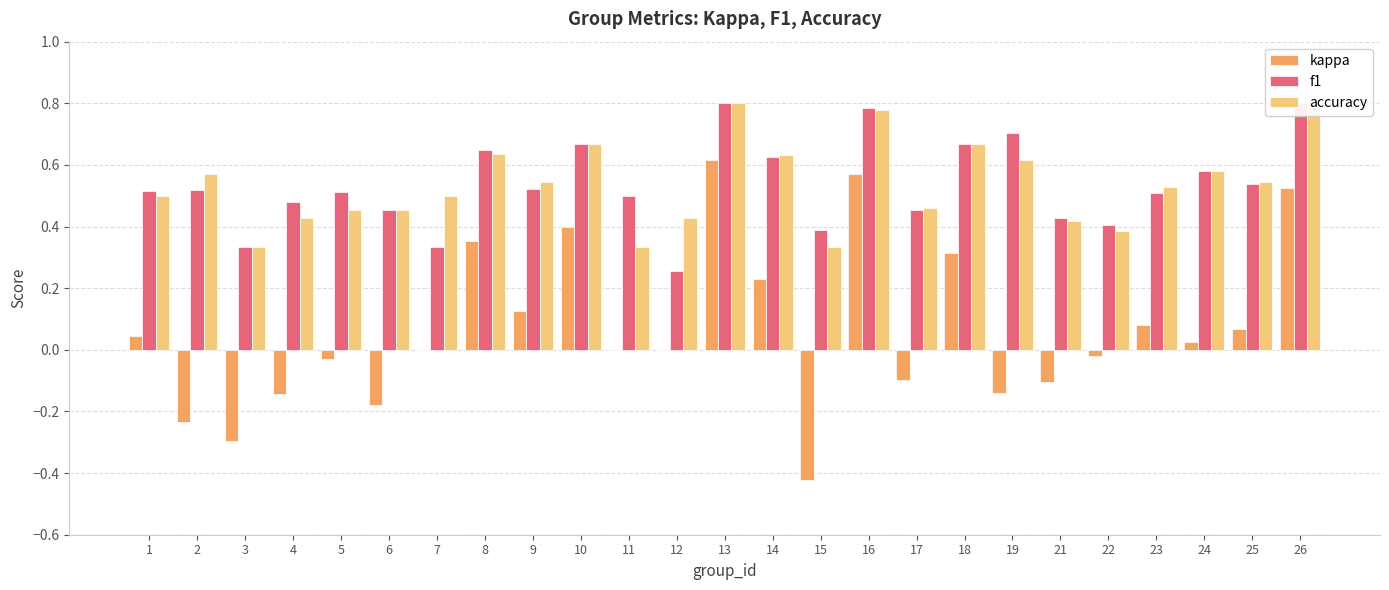

Reading right to left, list all the values displayed in this chart.

kappa: 0.5	0.1	0.0	0.1	-0.0	-0.1	-0.1	0.3	-0.1	0.6	-0.4	0.2	0.6	0.0	0.0	0.4	0.1	0.4	0.0	-0.2	-0.0	-0.1	-0.3	-0.2	0.0
f1: 0.8	0.5	0.6	0.5	0.4	0.4	0.7	0.7	0.5	0.8	0.4	0.6	0.8	0.3	0.5	0.7	0.5	0.6	0.3	0.5	0.5	0.5	0.3	0.5	0.5
accuracy: 0.8	0.5	0.6	0.5	0.4	0.4	0.6	0.7	0.5	0.8	0.3	0.6	0.8	0.4	0.3	0.7	0.5	0.6	0.5	0.5	0.5	0.4	0.3	0.6	0.5